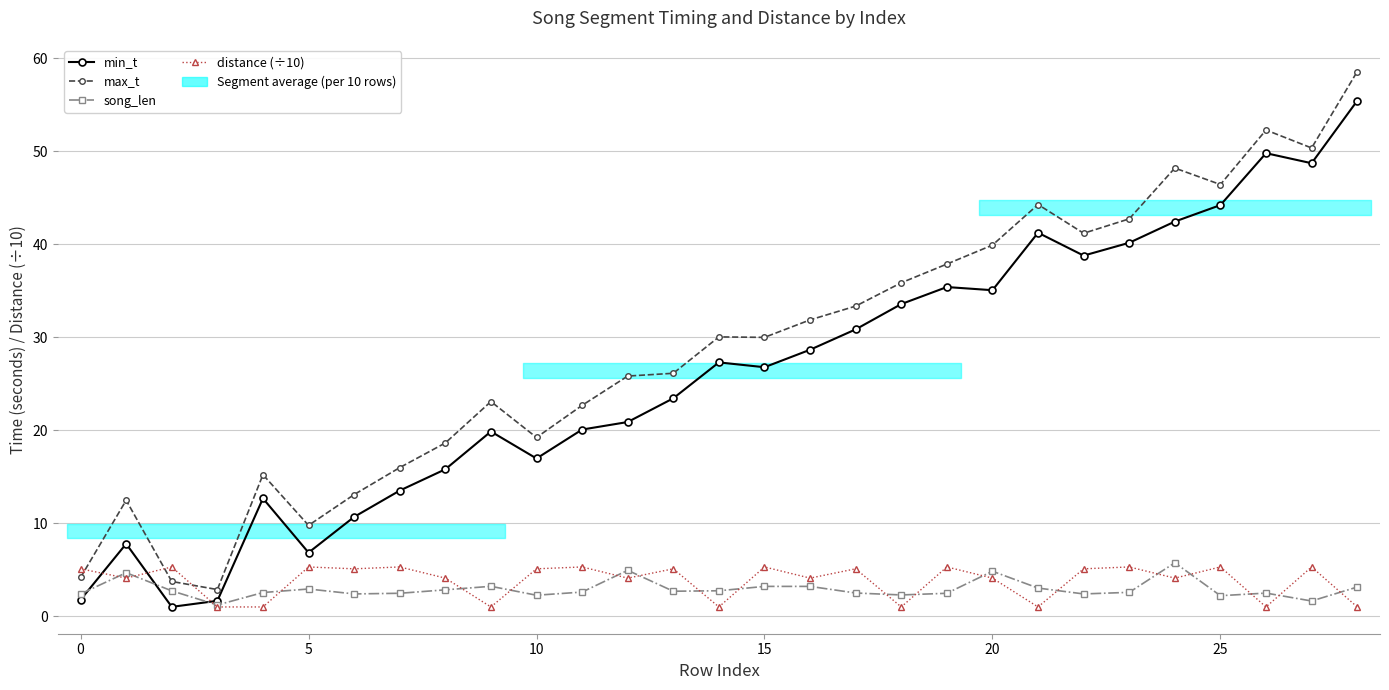

What are all the series names shown in the legend?

min_t, max_t, song_len, distance (÷10)